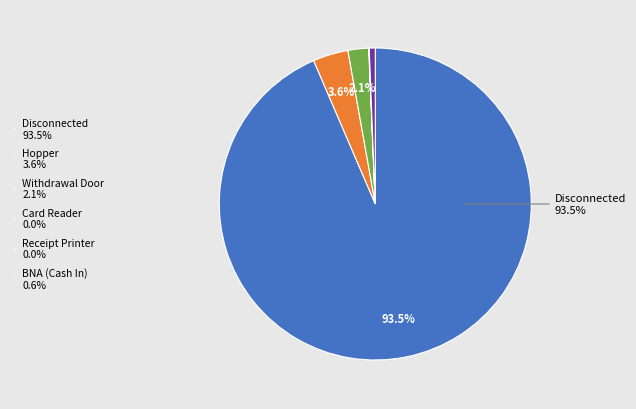

What is the majority slice?

Disconnected